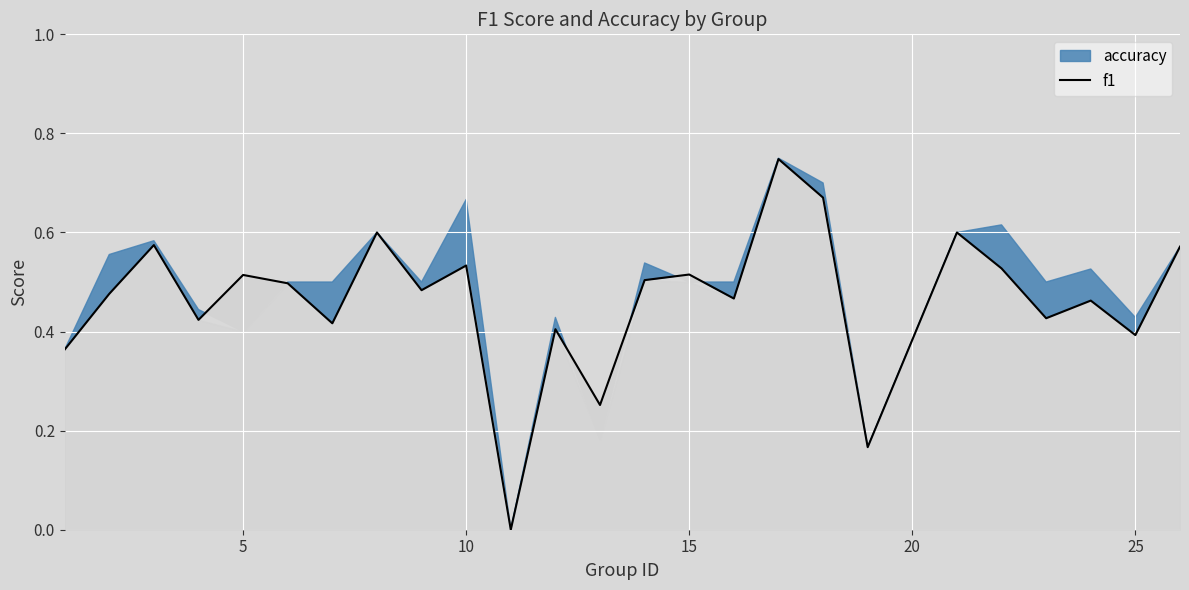

The value of f1 at 25 is 0.6. True or false?

False